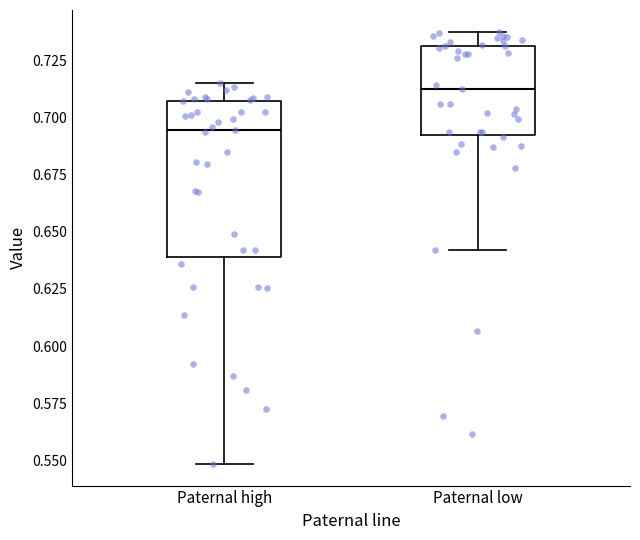

Comparing the boxes themselves (not the whiskers), which one is the tallest?

Paternal high